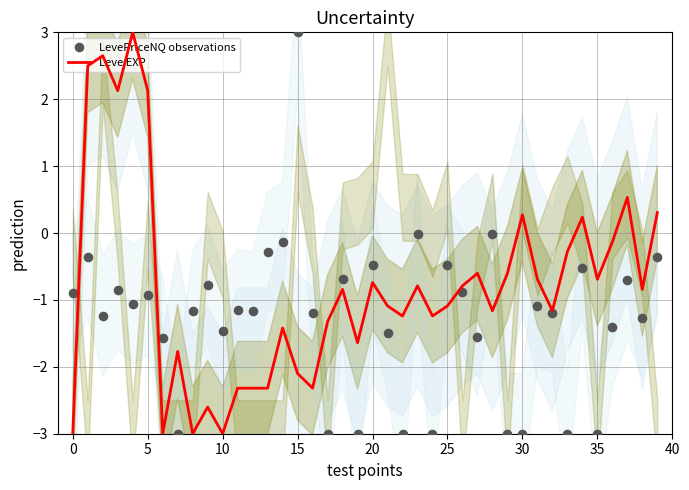

Is the value of Leve EXP at 23 greater than the value of LevePriceNQ observations at 26?

Yes